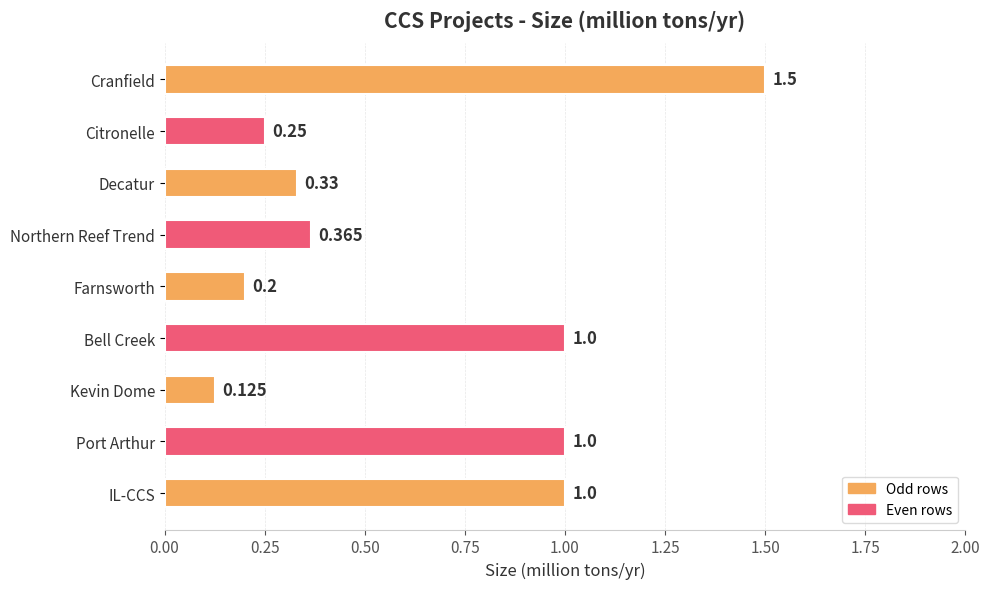

What is the label of the 1st bar from the bottom?

IL-CCS